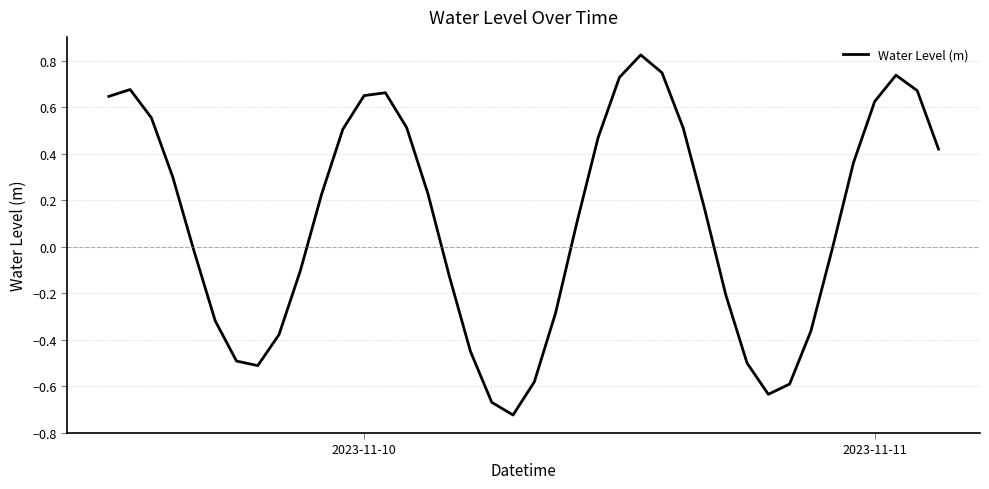

True or false: the data has more than 0 interior local peaks.

True